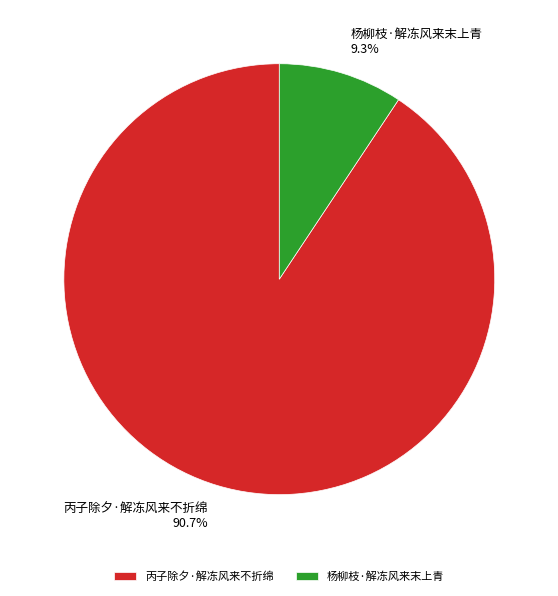

Which category has the smallest portion of the pie?

杨柳枝·解冻风来末上青